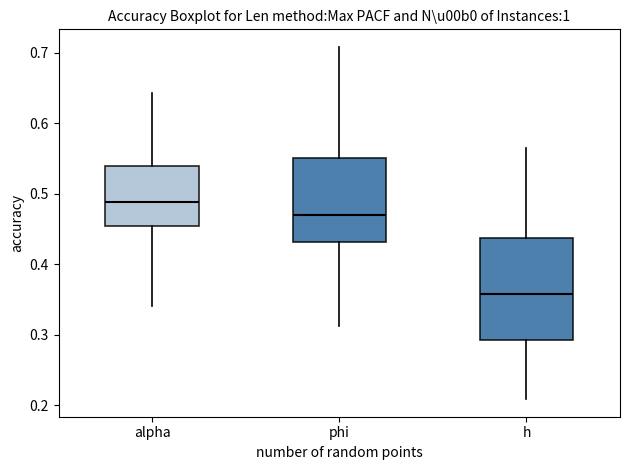

Which box is the tallest, from its lower edge to its upper edge?

h